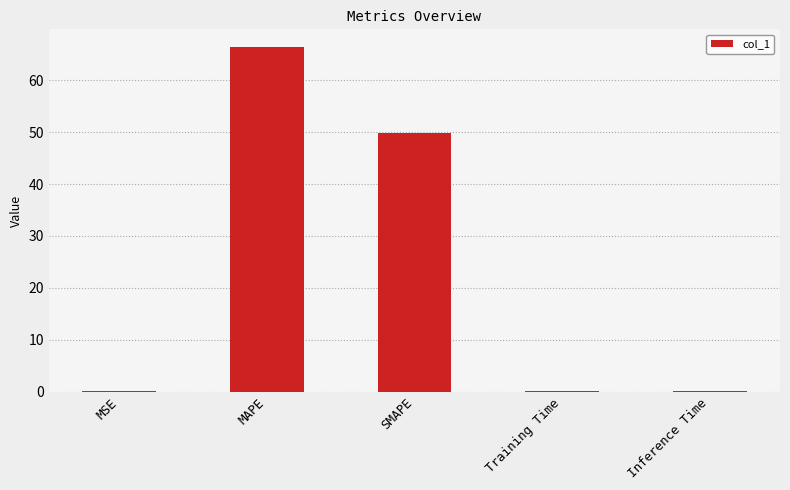

The chart shows a value of 26.1 at SMAPE. True or false?

False